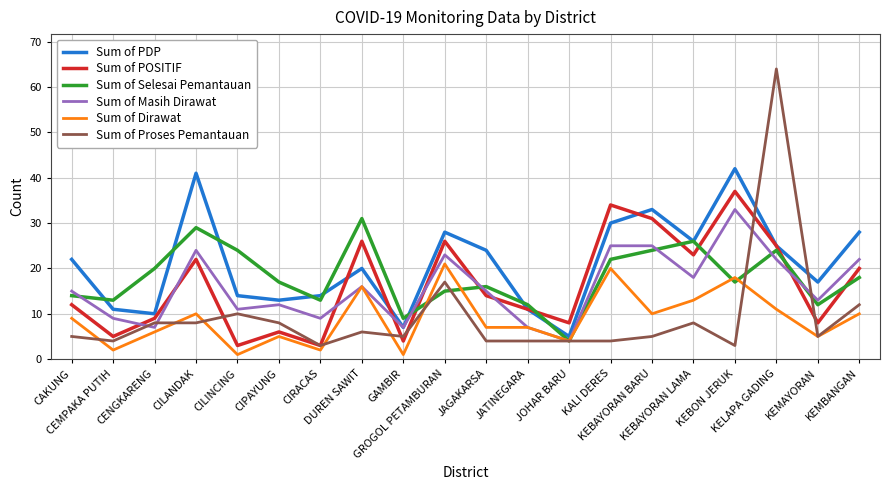

Reading left to right, what are all the values shown in this chart?

Sum of PDP: CAKUNG=22	CEMPAKA PUTIH=11	CENGKARENG=10	CILANDAK=41	CILINCING=14	CIPAYUNG=13	CIRACAS=14	DUREN SAWIT=20	GAMBIR=7	GROGOL PETAMBURAN=28	JAGAKARSA=24	JATINEGARA=11	JOHAR BARU=5	KALI DERES=30	KEBAYORAN BARU=33	KEBAYORAN LAMA=26	KEBON JERUK=42	KELAPA GADING=25	KEMAYORAN=17	KEMBANGAN=28
Sum of POSITIF: CAKUNG=12	CEMPAKA PUTIH=5	CENGKARENG=9	CILANDAK=22	CILINCING=3	CIPAYUNG=6	CIRACAS=3	DUREN SAWIT=26	GAMBIR=4	GROGOL PETAMBURAN=26	JAGAKARSA=14	JATINEGARA=11	JOHAR BARU=8	KALI DERES=34	KEBAYORAN BARU=31	KEBAYORAN LAMA=23	KEBON JERUK=37	KELAPA GADING=25	KEMAYORAN=8	KEMBANGAN=20
Sum of Selesai Pemantauan: CAKUNG=14	CEMPAKA PUTIH=13	CENGKARENG=20	CILANDAK=29	CILINCING=24	CIPAYUNG=17	CIRACAS=13	DUREN SAWIT=31	GAMBIR=9	GROGOL PETAMBURAN=15	JAGAKARSA=16	JATINEGARA=12	JOHAR BARU=4	KALI DERES=22	KEBAYORAN BARU=24	KEBAYORAN LAMA=26	KEBON JERUK=17	KELAPA GADING=24	KEMAYORAN=12	KEMBANGAN=18
Sum of Masih Dirawat: CAKUNG=15	CEMPAKA PUTIH=9	CENGKARENG=7	CILANDAK=24	CILINCING=11	CIPAYUNG=12	CIRACAS=9	DUREN SAWIT=16	GAMBIR=7	GROGOL PETAMBURAN=23	JAGAKARSA=15	JATINEGARA=7	JOHAR BARU=4	KALI DERES=25	KEBAYORAN BARU=25	KEBAYORAN LAMA=18	KEBON JERUK=33	KELAPA GADING=22	KEMAYORAN=13	KEMBANGAN=22
Sum of Dirawat: CAKUNG=9	CEMPAKA PUTIH=2	CENGKARENG=6	CILANDAK=10	CILINCING=1	CIPAYUNG=5	CIRACAS=2	DUREN SAWIT=16	GAMBIR=1	GROGOL PETAMBURAN=21	JAGAKARSA=7	JATINEGARA=7	JOHAR BARU=4	KALI DERES=20	KEBAYORAN BARU=10	KEBAYORAN LAMA=13	KEBON JERUK=18	KELAPA GADING=11	KEMAYORAN=5	KEMBANGAN=10
Sum of Proses Pemantauan: CAKUNG=5	CEMPAKA PUTIH=4	CENGKARENG=8	CILANDAK=8	CILINCING=10	CIPAYUNG=8	CIRACAS=3	DUREN SAWIT=6	GAMBIR=5	GROGOL PETAMBURAN=17	JAGAKARSA=4	JATINEGARA=4	JOHAR BARU=4	KALI DERES=4	KEBAYORAN BARU=5	KEBAYORAN LAMA=8	KEBON JERUK=3	KELAPA GADING=64	KEMAYORAN=5	KEMBANGAN=12